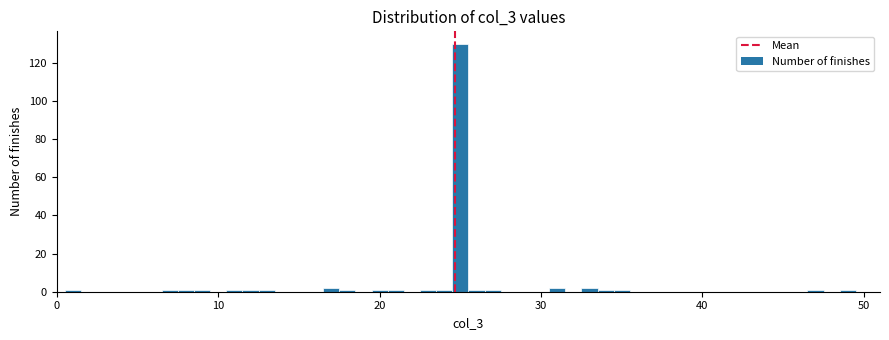

Read against the x-axis, roughly where is the centre of the tallest bar?

25